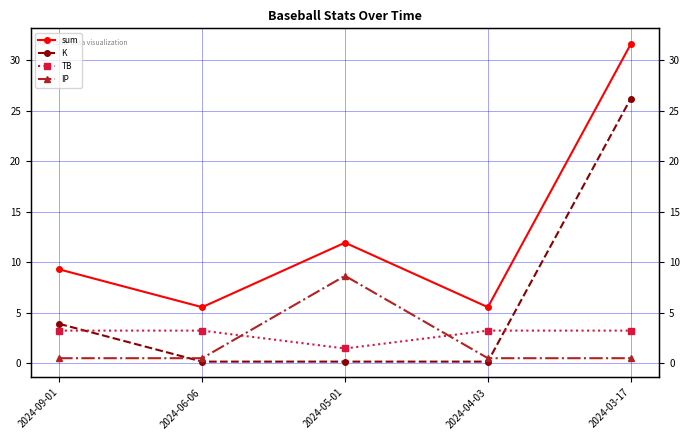

True or false: sum has a value of 5.6 at 2024-06-06.

True